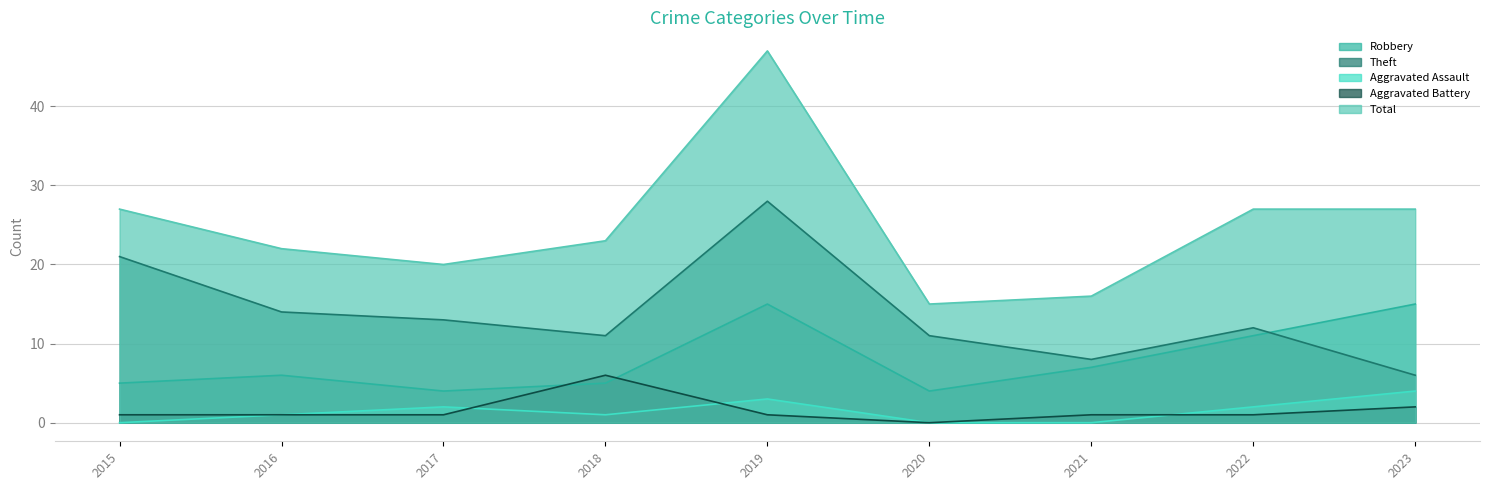

How many distinct data groups are displayed?

5